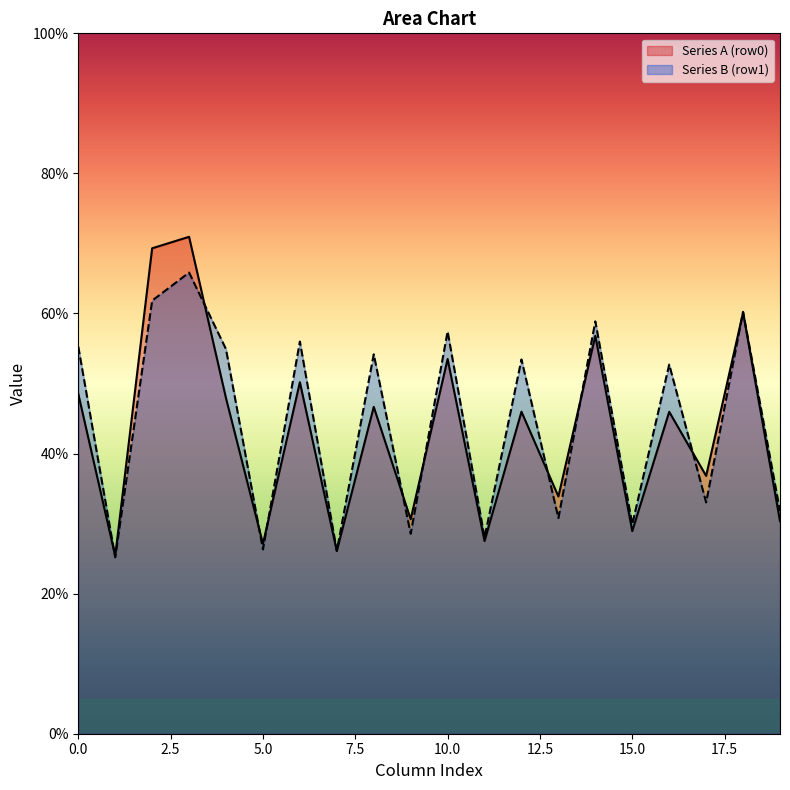

Rank the series by their maximum value, from lowest to highest.

Series B (row1), Series A (row0)